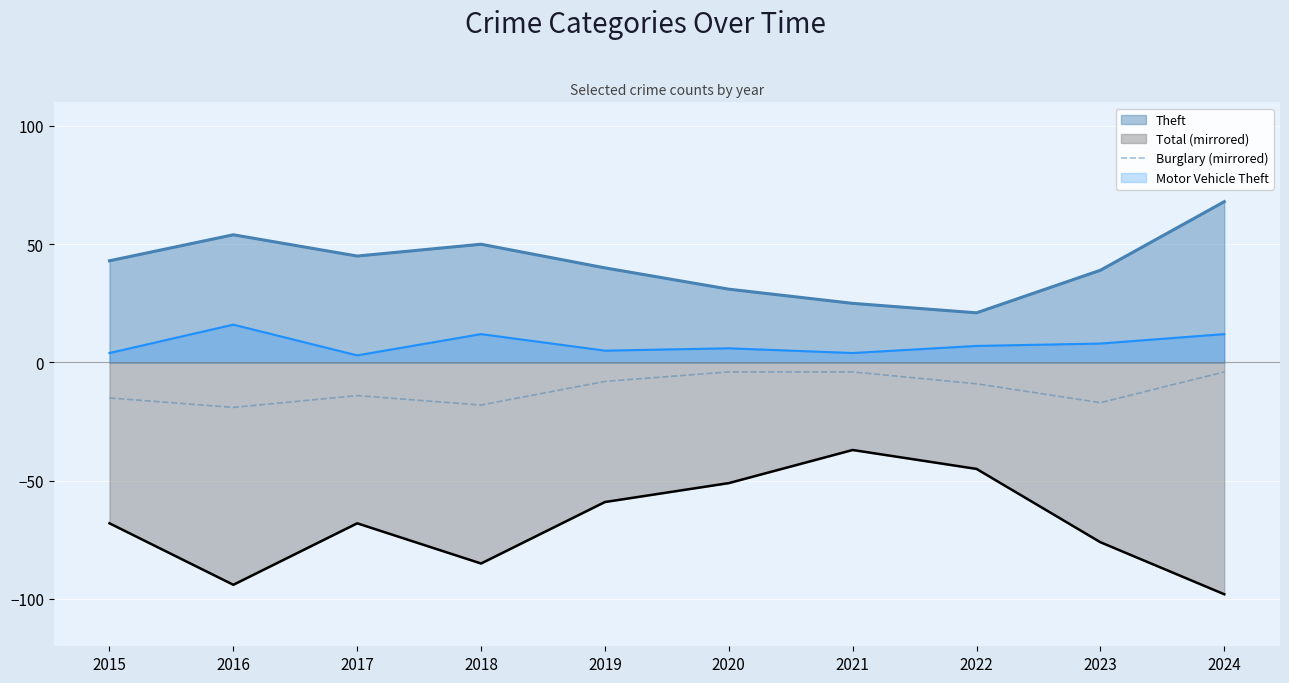

List the series in order of their peak value, highest first.

Theft, Motor Vehicle Theft, Burglary (mirrored), Total (mirrored)